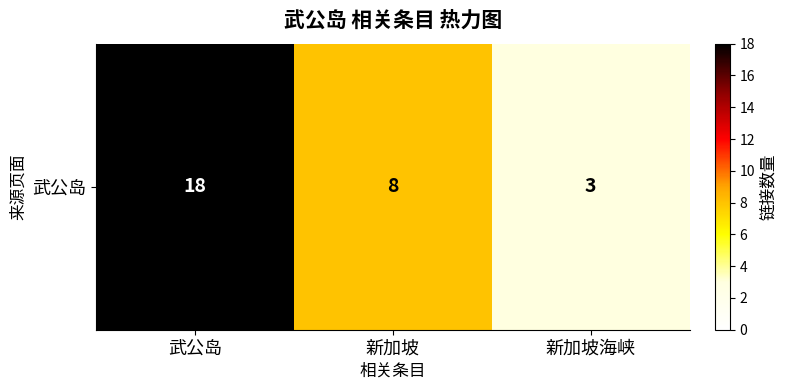

Reading left to right, transcribe all the data shown in this chart.

18	8	3